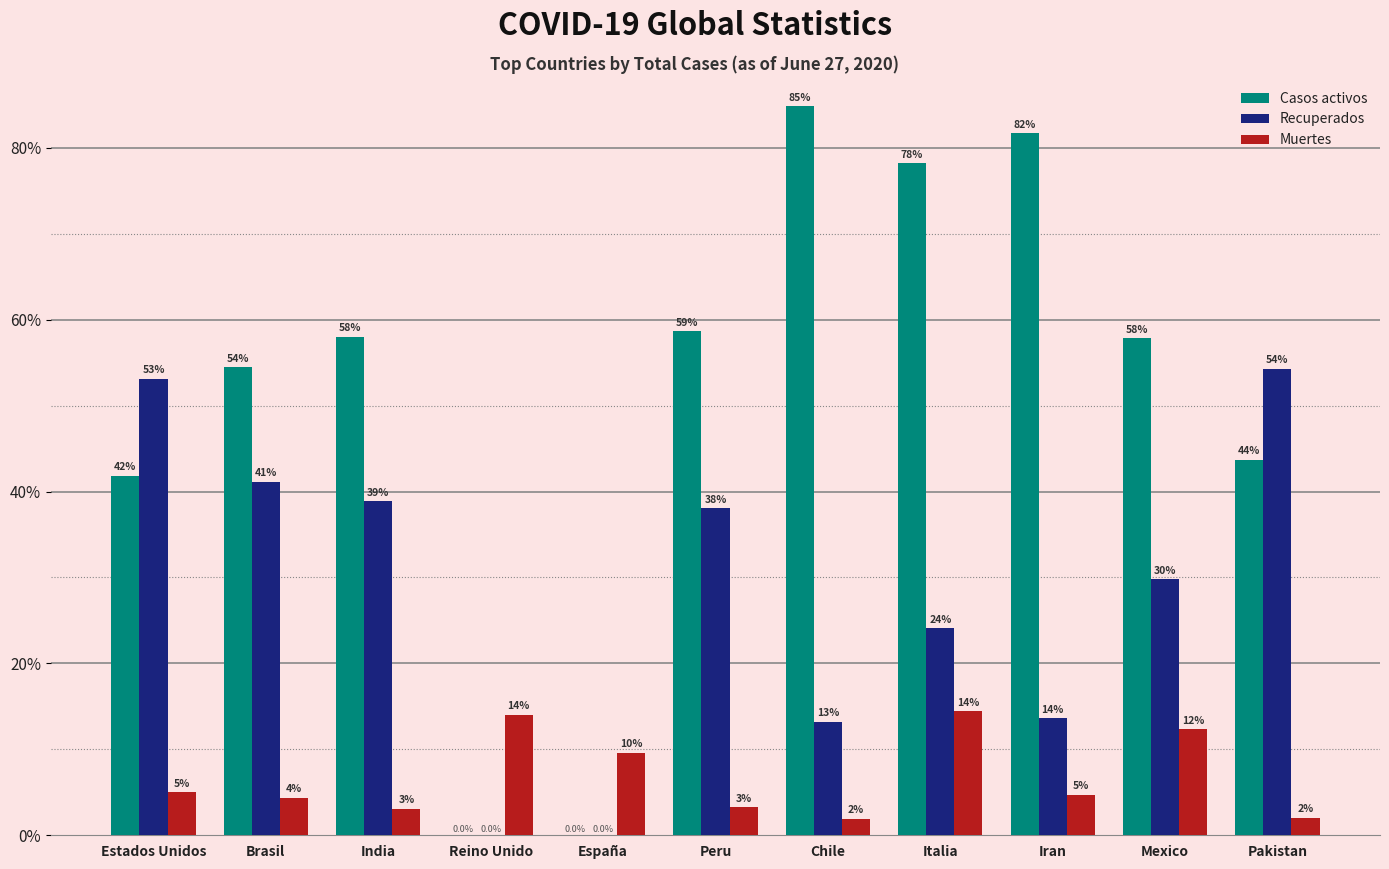

At which label does Casos activos reach its peak?

Chile